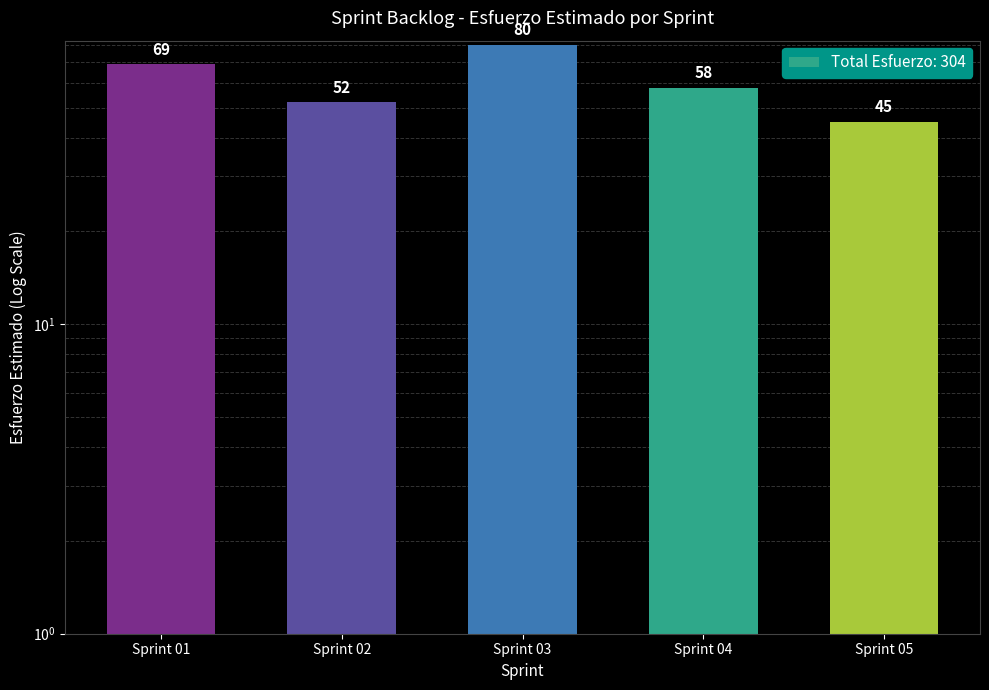

Is it true that the value at Sprint 04 is 58?

True